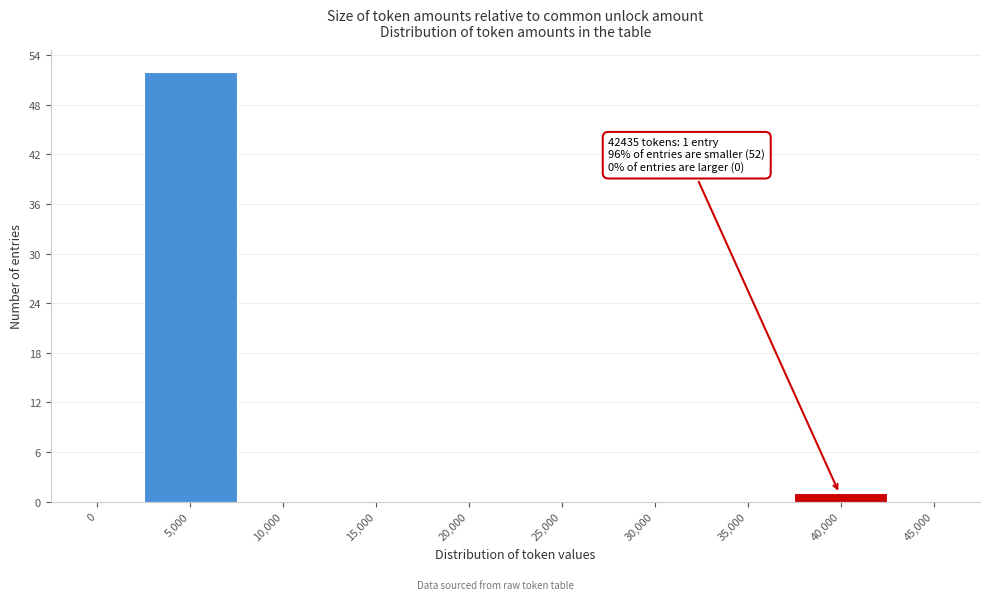

Reading right to left, extract all data points from this chart.

45,000=0	40,000=1	35,000=0	30,000=0	25,000=0	20,000=0	15,000=0	10,000=0	5,000=52	0=0